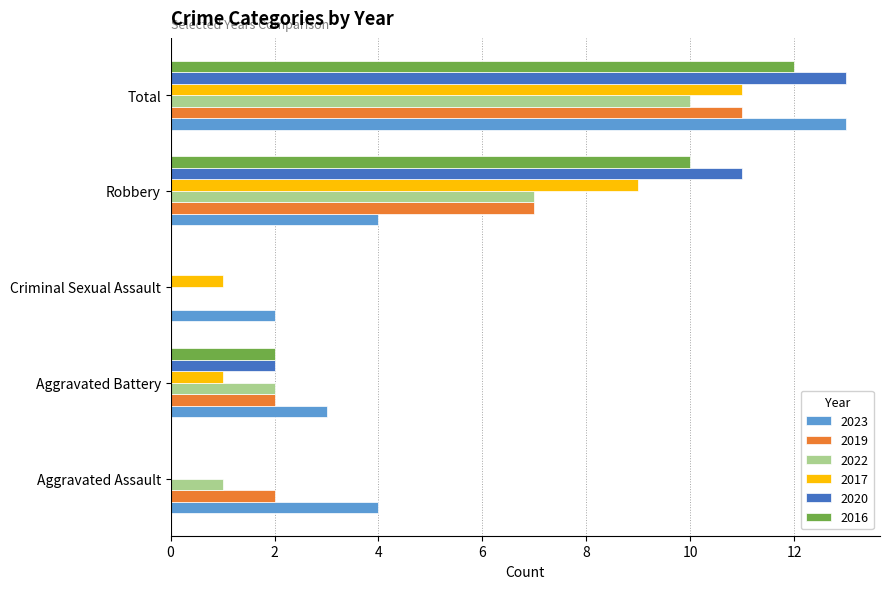

How many 2022 values are between 1 and 7?

3